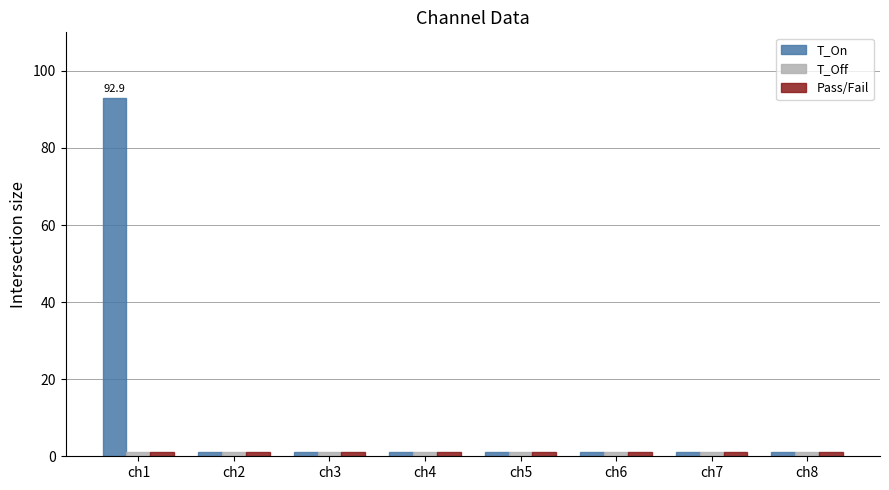

What is the greatest value displayed?

92.9